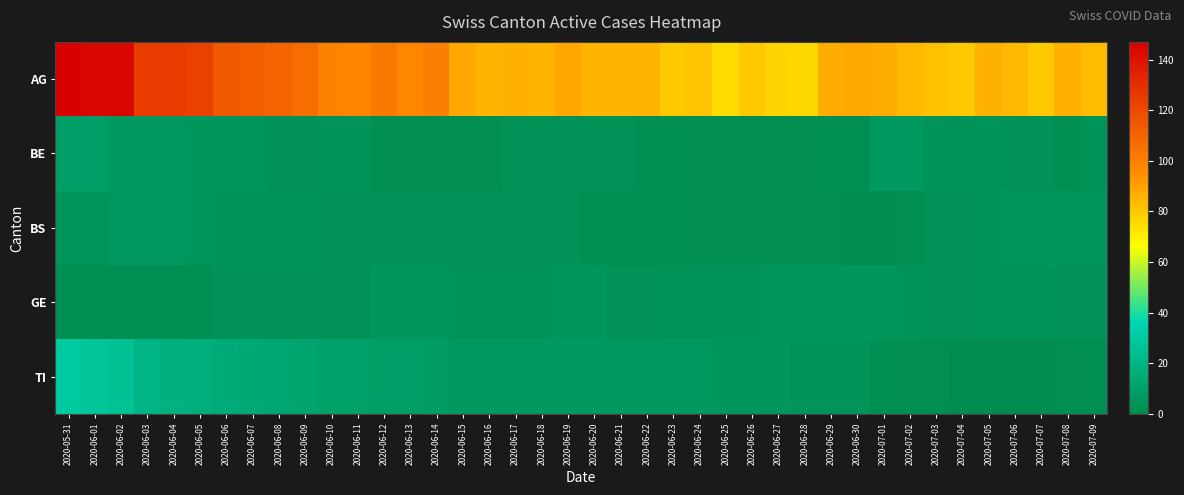

Which series has the largest total across all categories?

AG